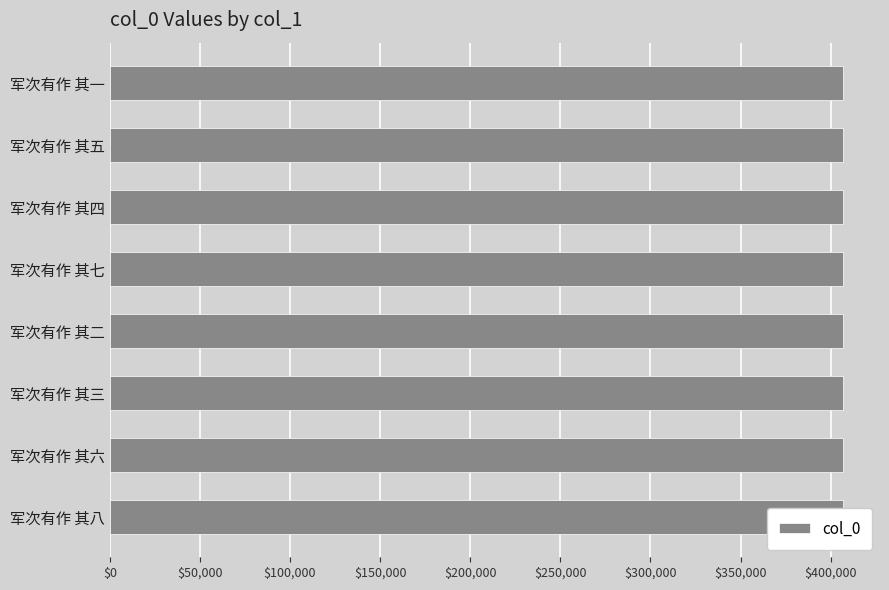

How many values are between 407033 and 407037?

5